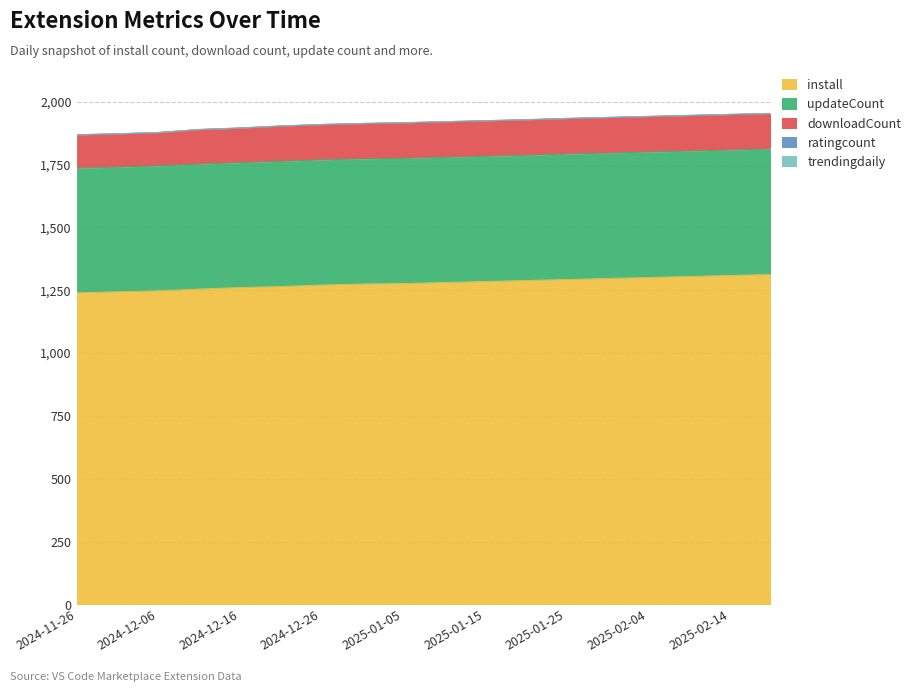

What is the total value across all series at 2024-12-26?

1910